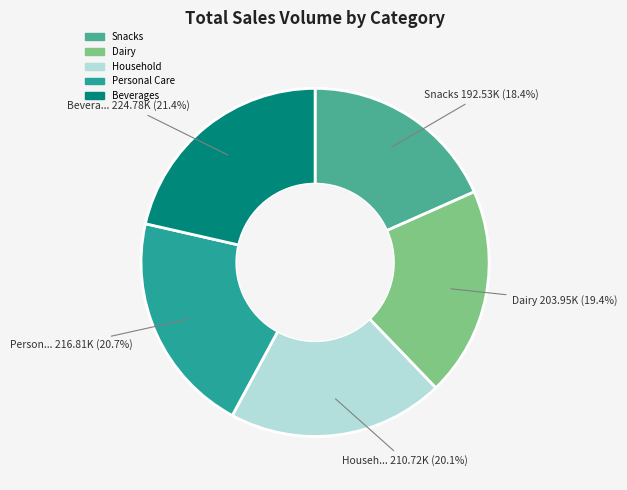

To the nearest percent, what portion does Snacks represent?

18%